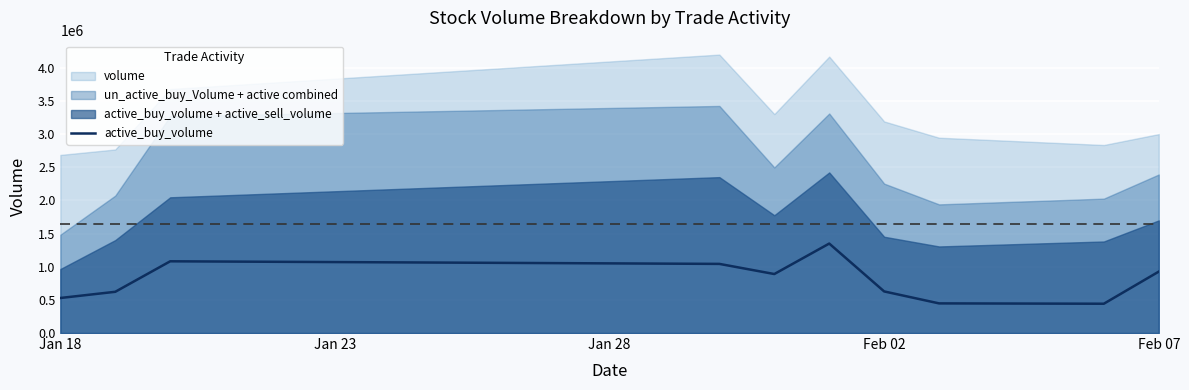

What is the highest value of the active_buy_volume series?

1349200